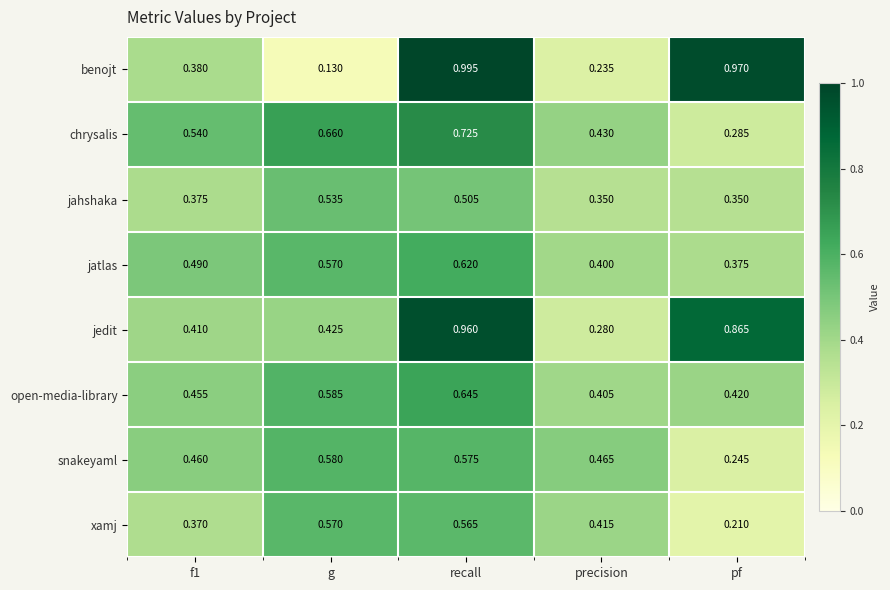

List the series in order of their peak value, highest first.

benojt, jedit, chrysalis, open-media-library, jatlas, snakeyaml, xamj, jahshaka